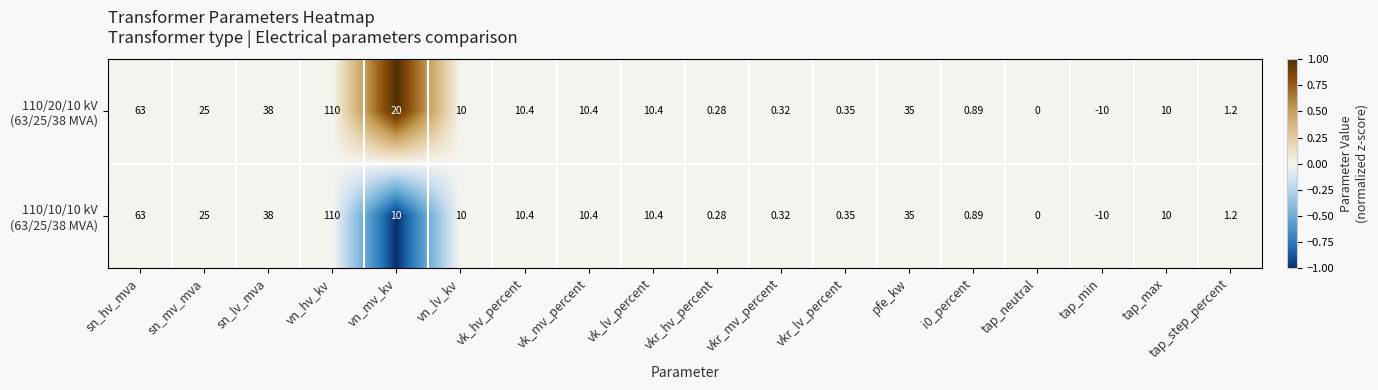

Which label corresponds to the largest value in the chart?

vn_hv_kv